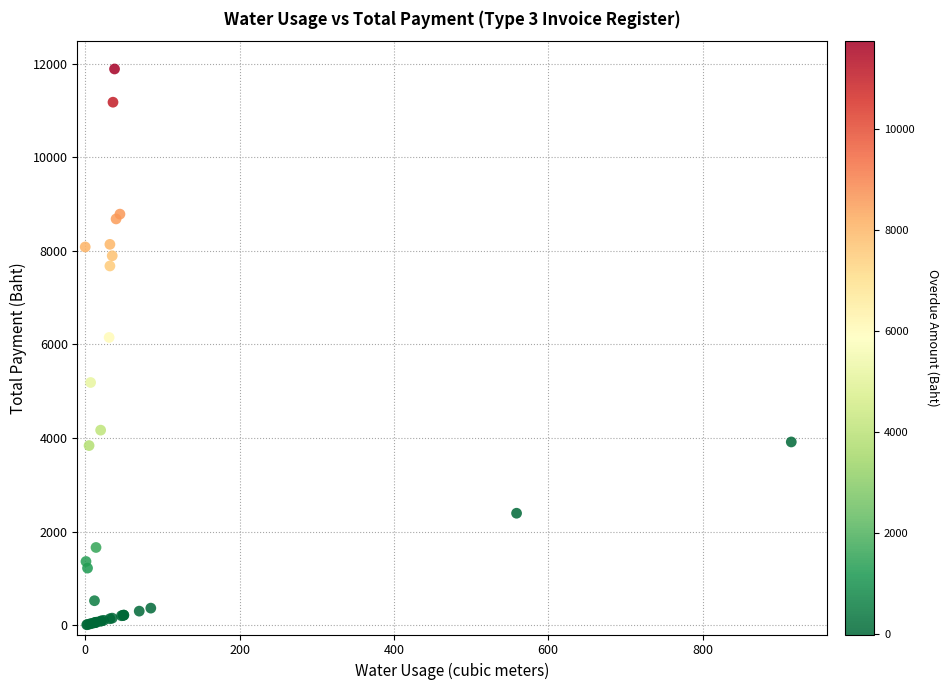

What Y value in the scatter plot is closest to 5949?

6150.4